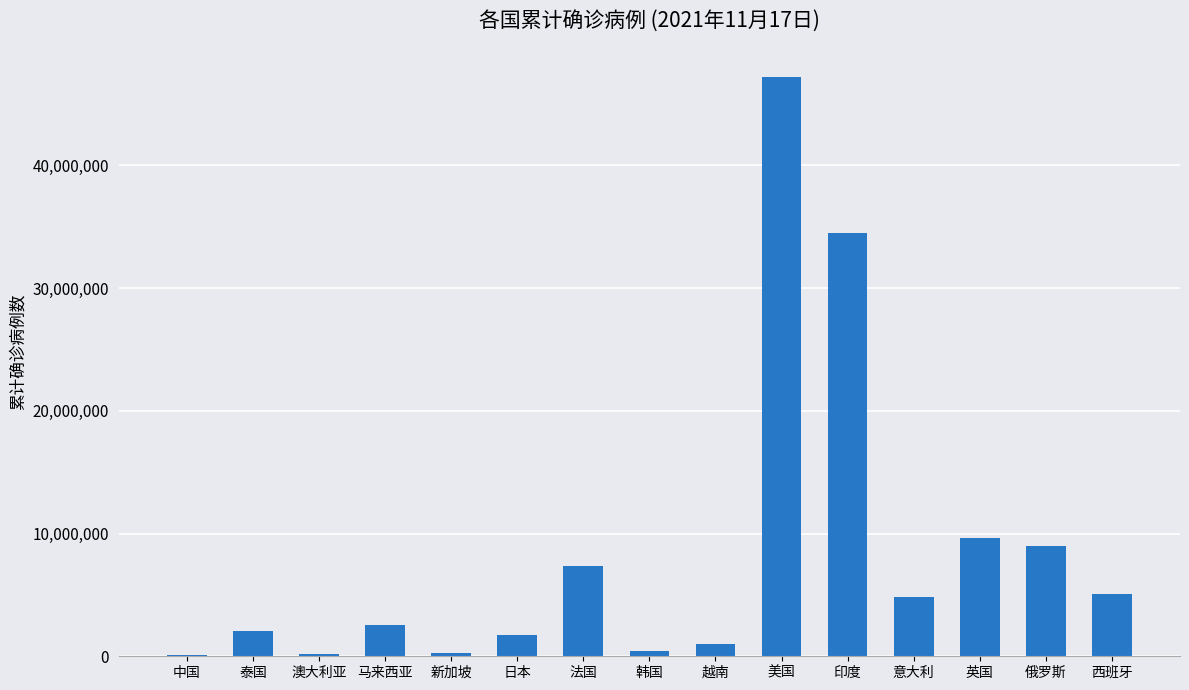

Which has a higher value, 英国 or 马来西亚?

英国